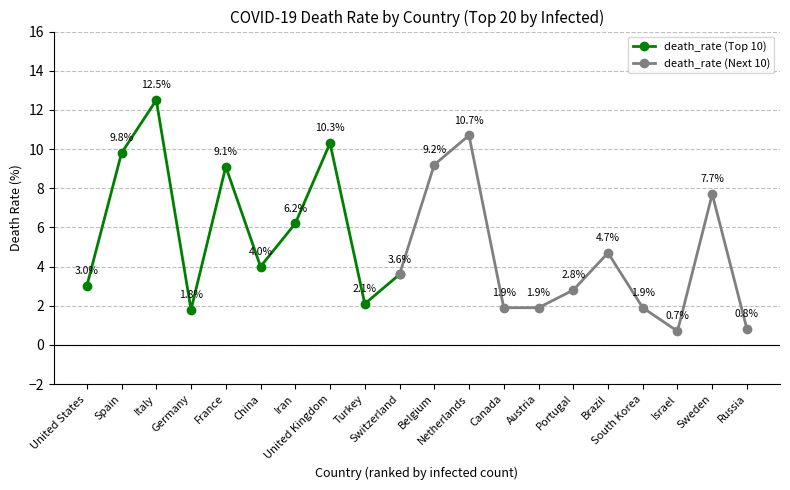

Where is the first local maximum?

Italy